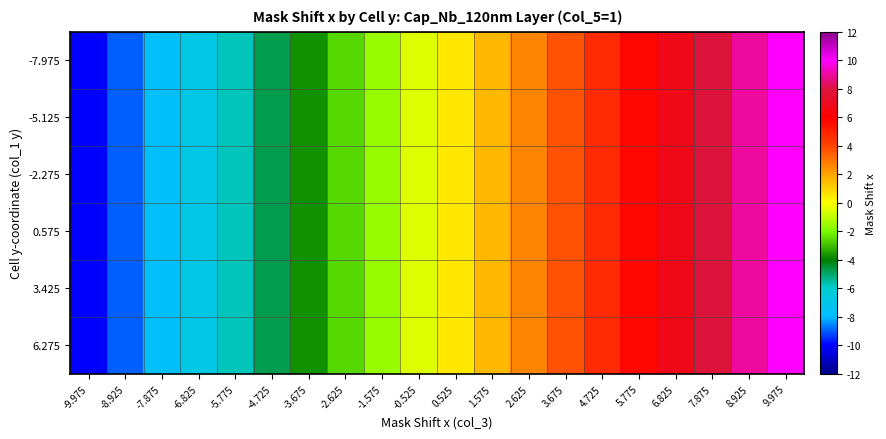

What is the total value across all series at -4.725?

-28.3